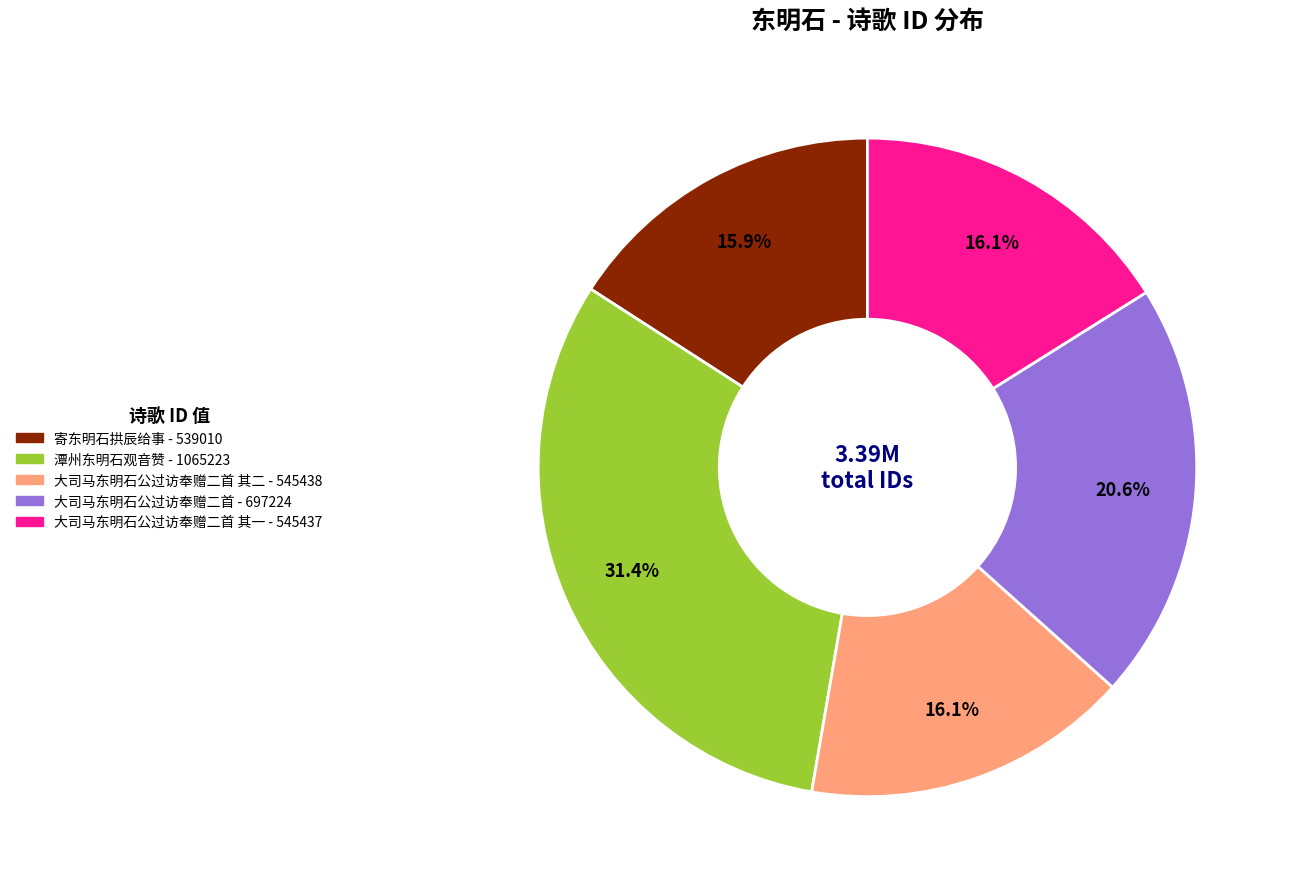

How many segments does this pie chart have?

5